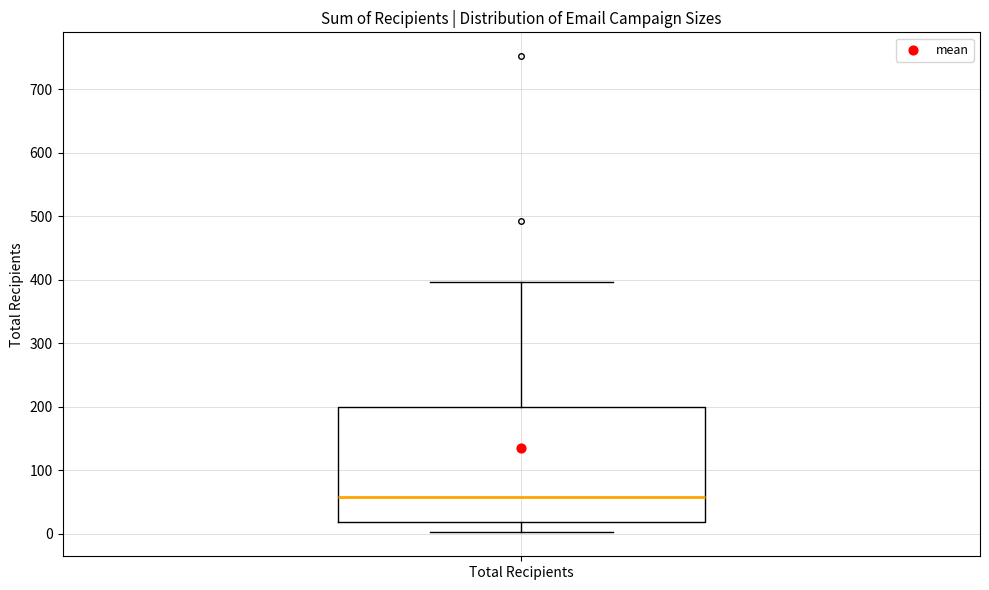

Where does the lower whisker of the box for Total Recipients end on the y-axis? The values are not printed on the chart, so give them approximately, as read against the axis.

0